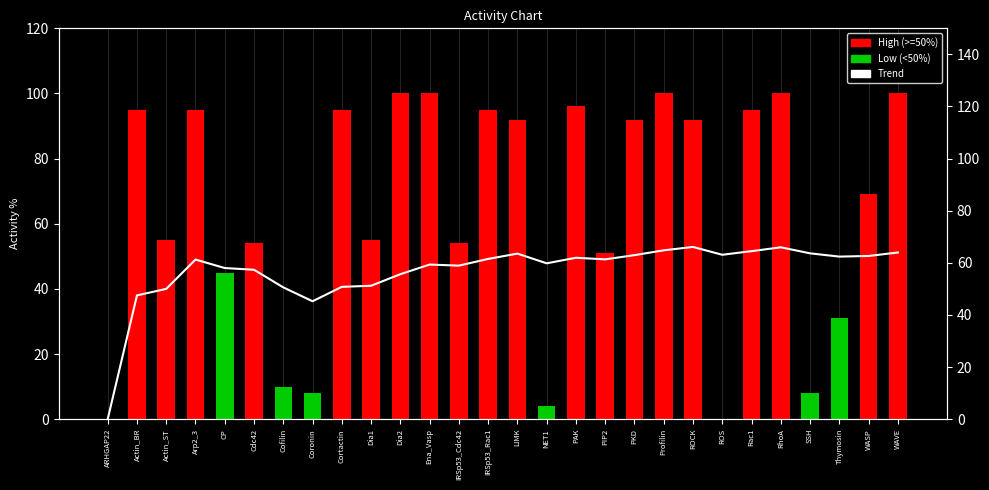

What is the label of the 28th bar from the left?

WAVE